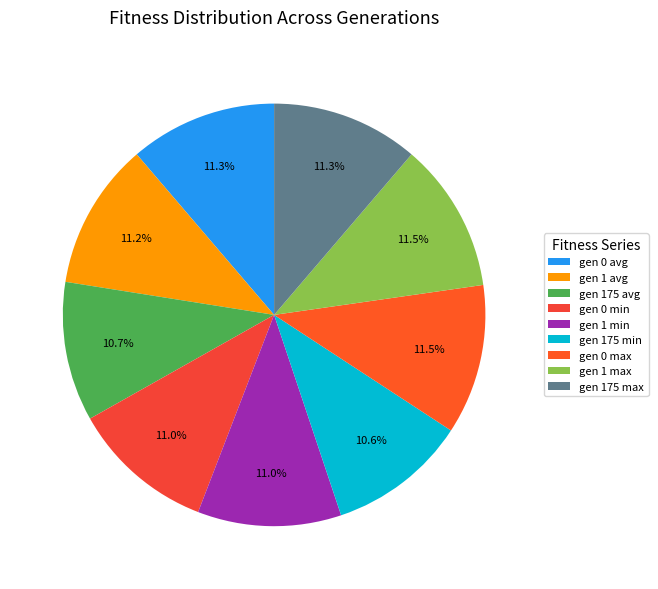

Count the number of slices in the pie.

9